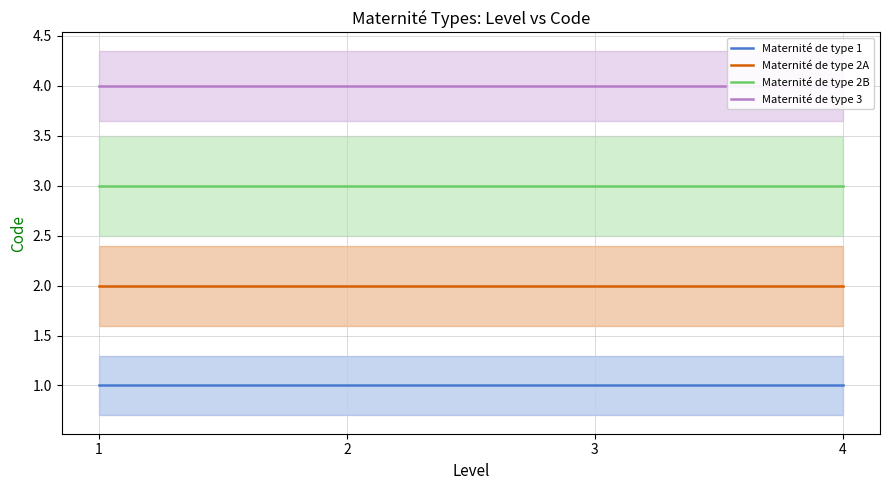

What is the sum of all Maternité de type 2B values?

12